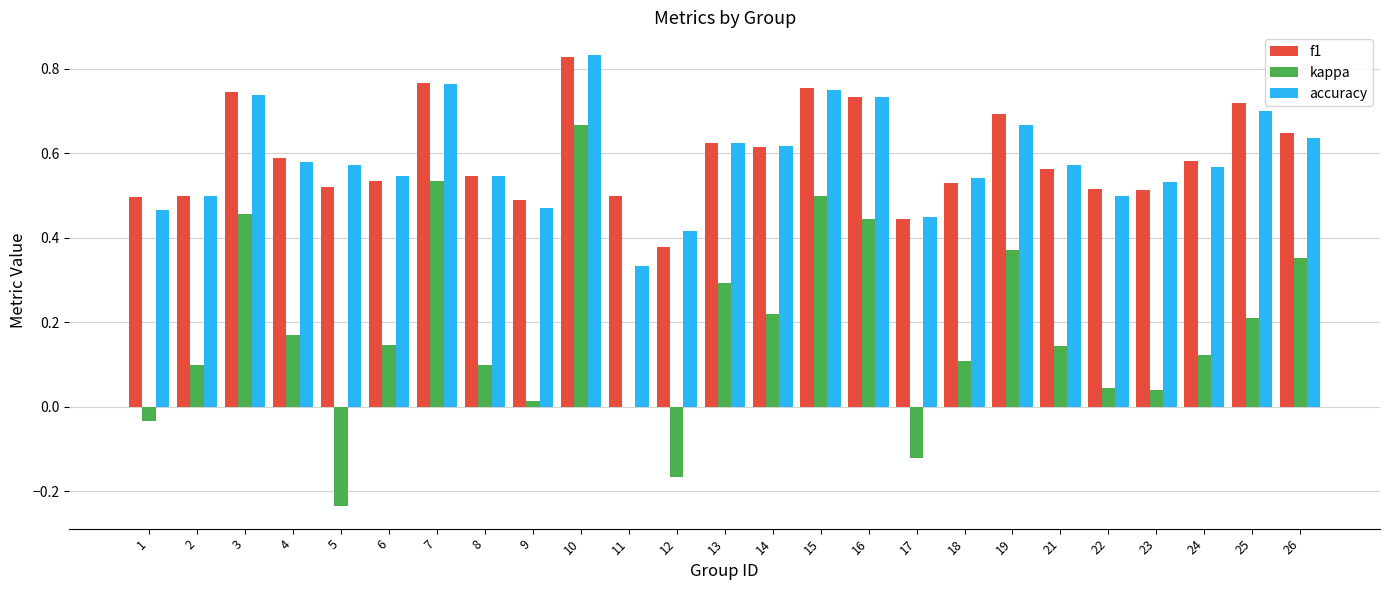

What is the sum of all kappa values?

4.5